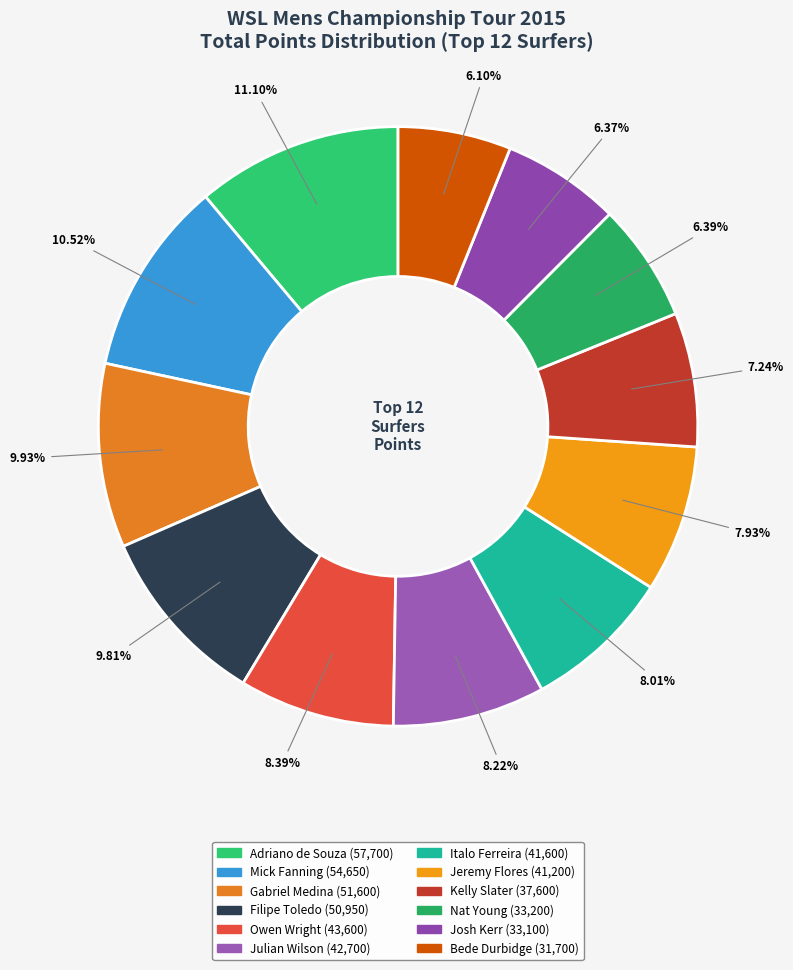

Count the number of slices in the pie.

12